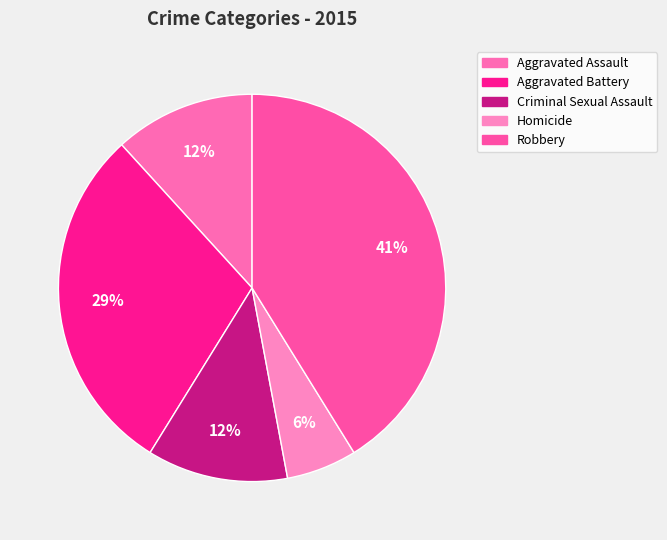

Does Robbery account for over 50% of the chart?

No